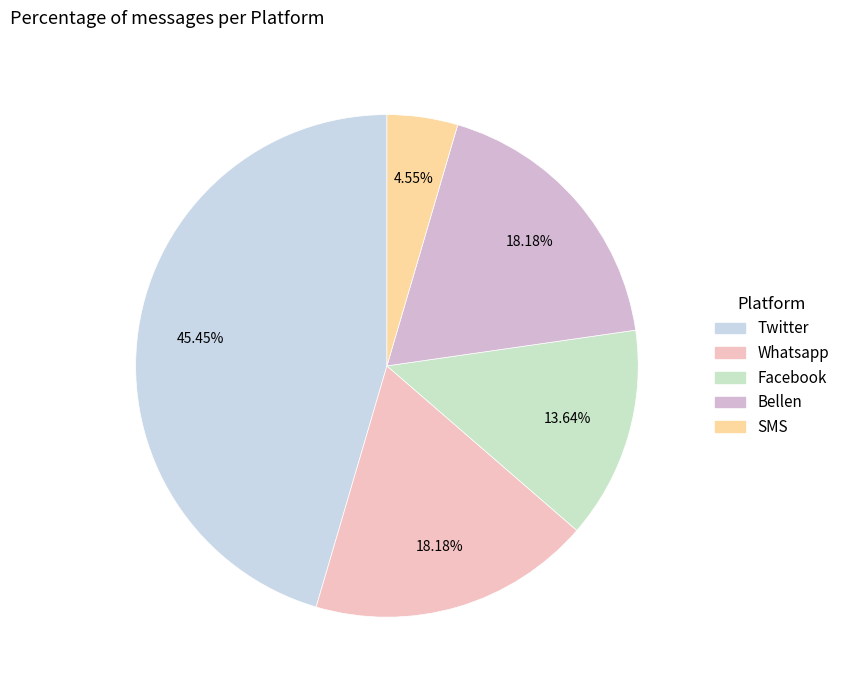

Does Bellen account for over 50% of the chart?

No